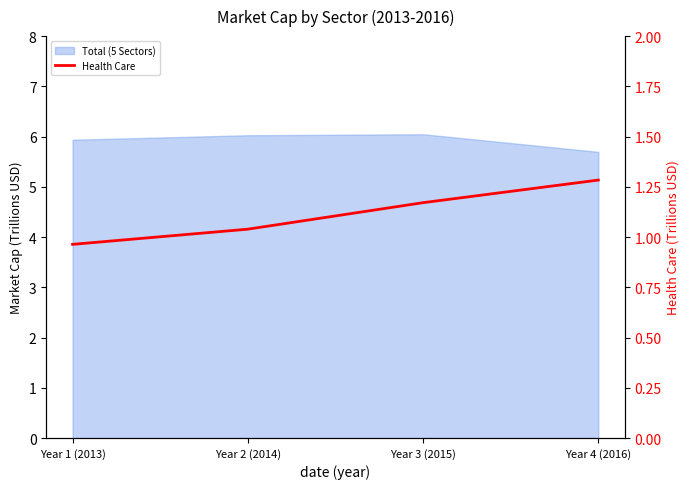

Reading left to right, transcribe all the data shown in this chart.

1.0	1.0	1.2	1.3